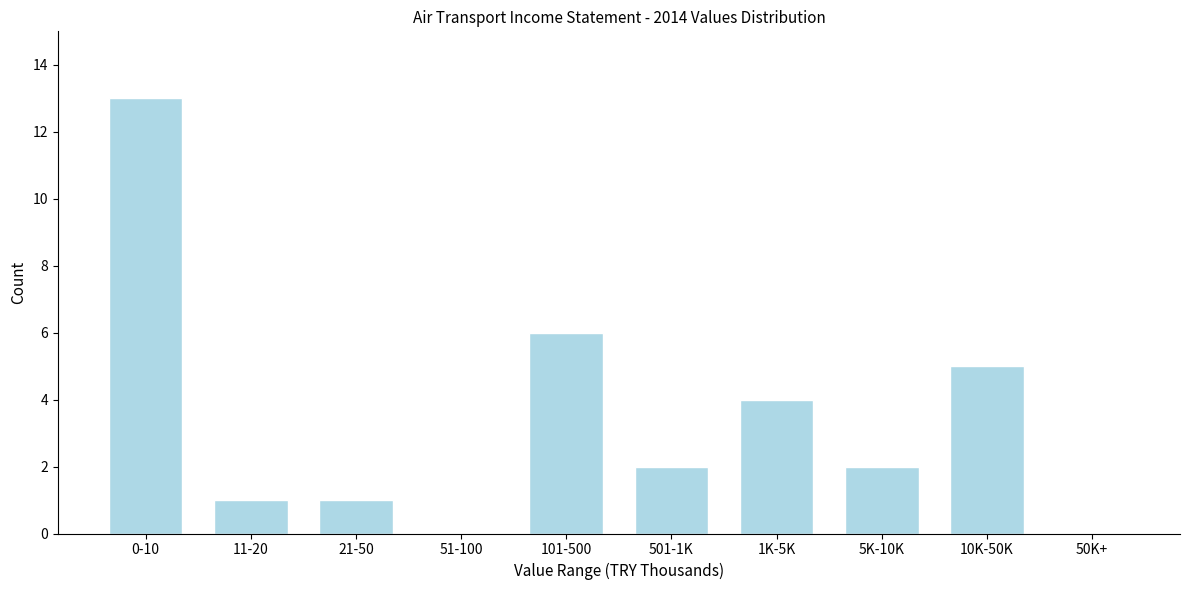

Reading right to left, extract all data points from this chart.

50K+=0	10K-50K=5	5K-10K=2	1K-5K=4	501-1K=2	101-500=6	51-100=0	21-50=1	11-20=1	0-10=13